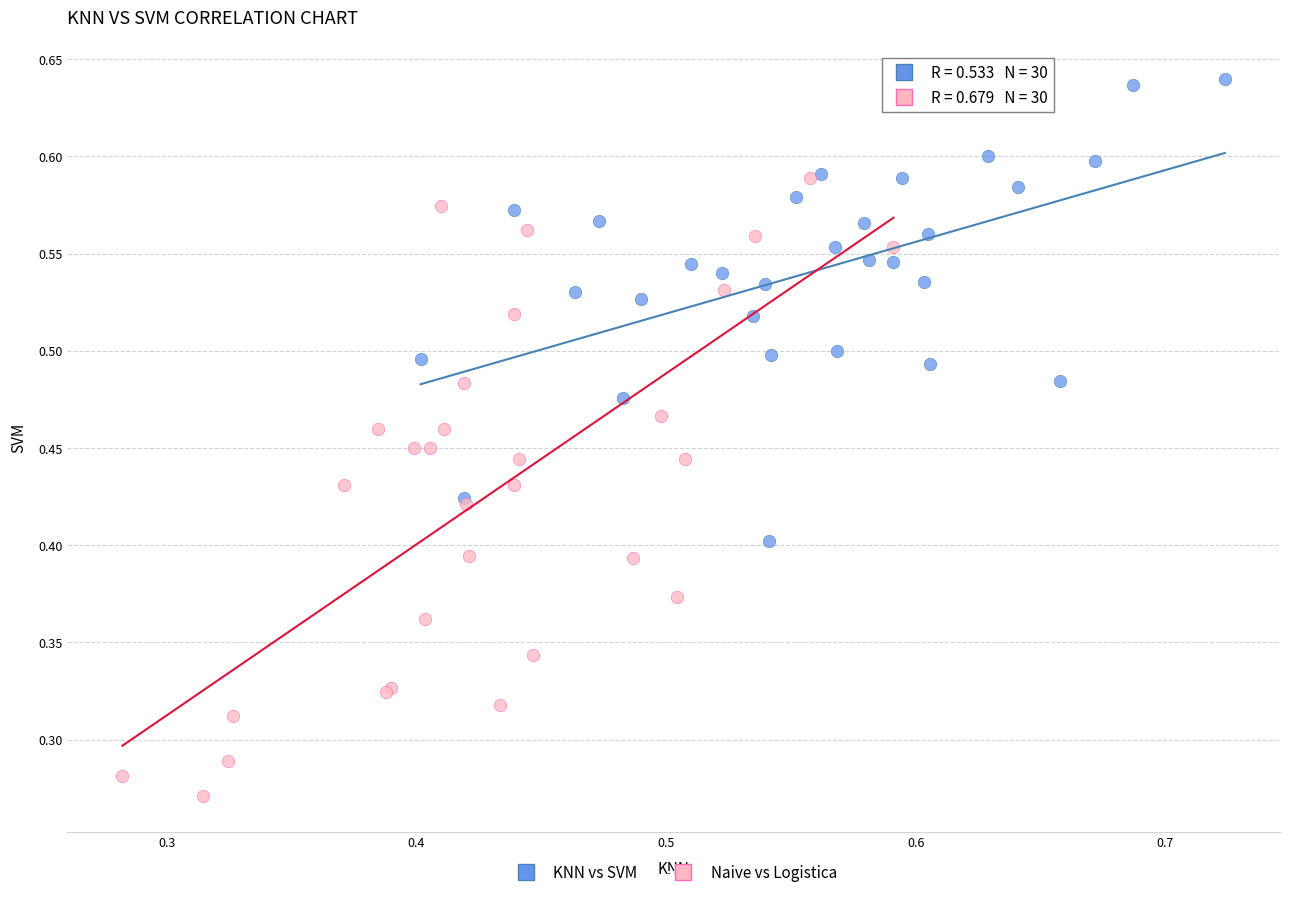

What are all the series names shown in the legend?

KNN vs SVM, Naive vs Logistica